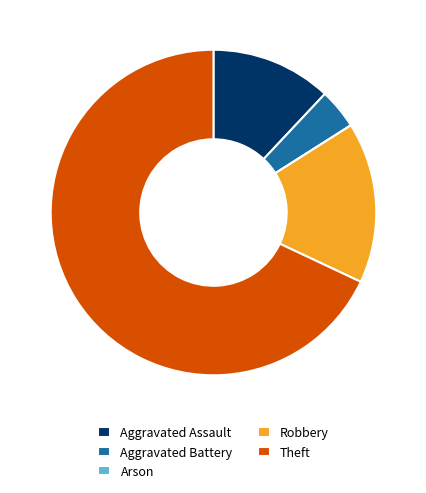

Which slice is the largest?

Theft